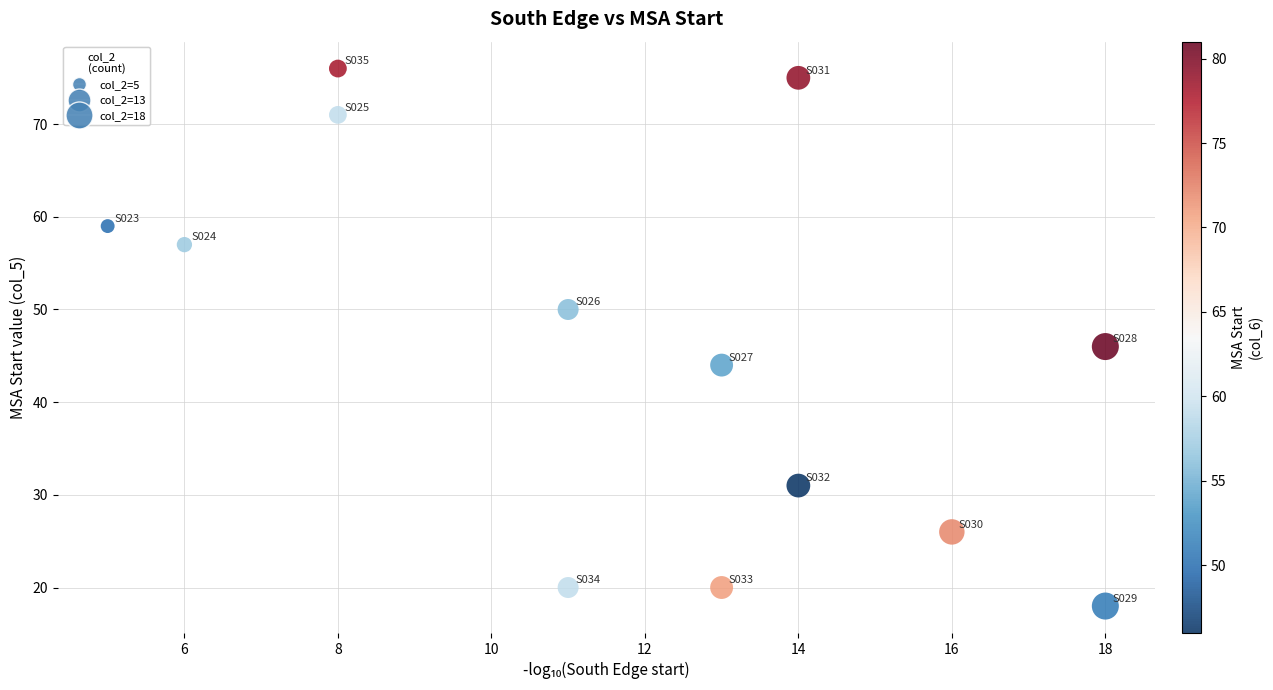

What Y value in the scatter plot is closest to 47?

46